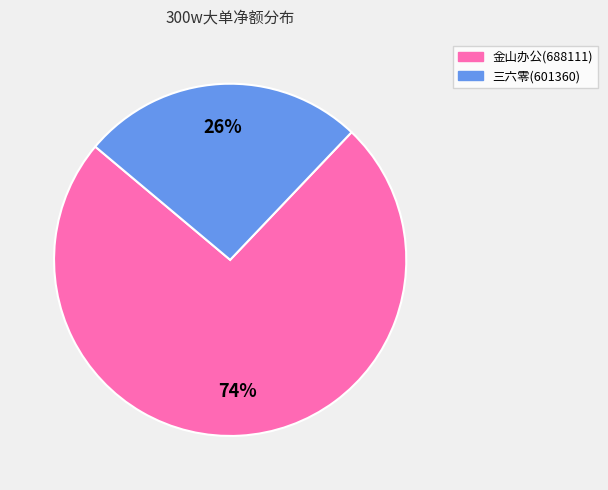

To the nearest percent, what percentage of the pie is 金山办公(688111)?

74%